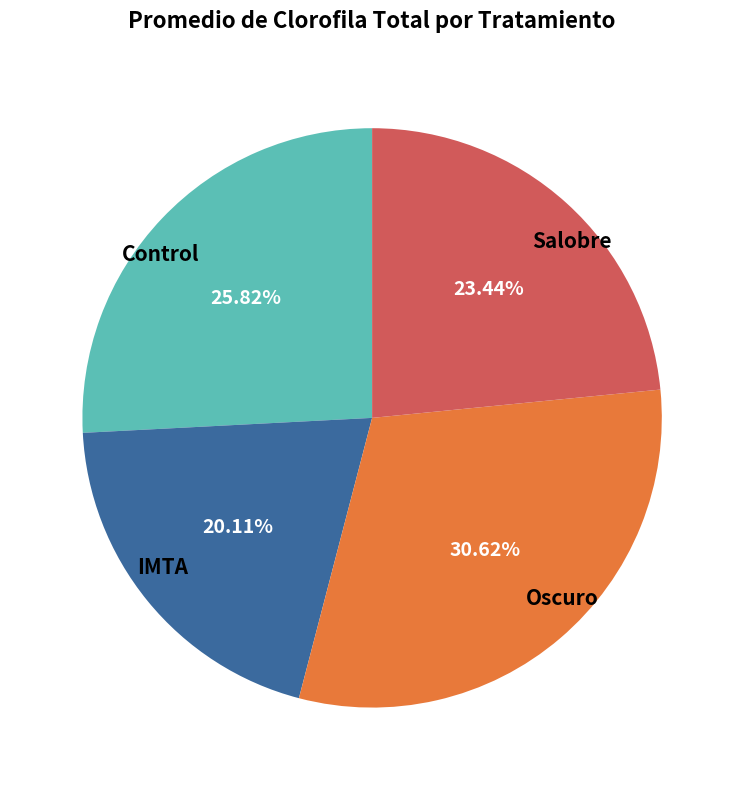

To the nearest percent, what is the difference between the largest and smallest slice percentages?

11%